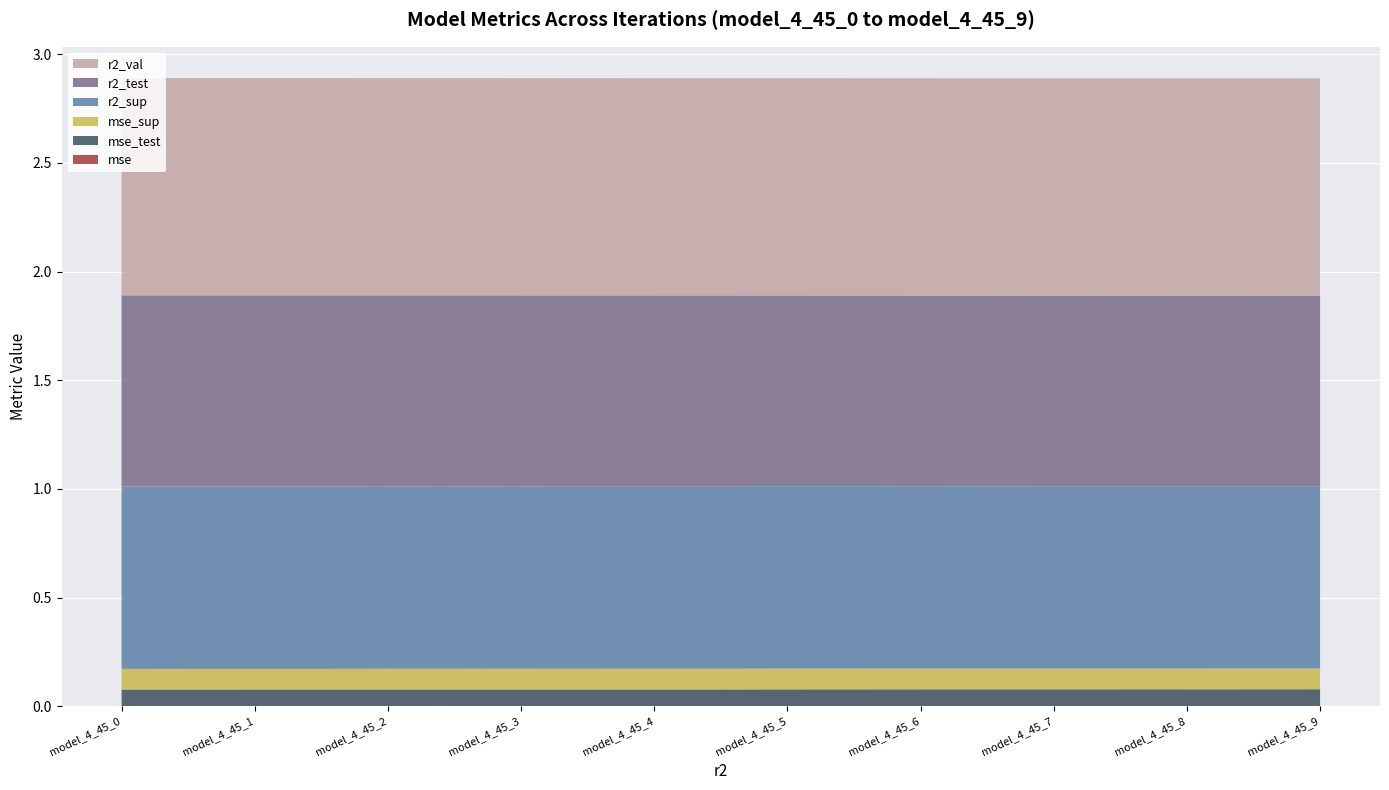

Reading left to right, what are all the values shown in this chart?

r2_sup: model_4_45_0=0.8	model_4_45_1=0.8	model_4_45_2=0.8	model_4_45_3=0.8	model_4_45_4=0.8	model_4_45_5=0.8	model_4_45_6=0.8	model_4_45_7=0.8	model_4_45_8=0.8	model_4_45_9=0.8
r2_test: model_4_45_0=0.9	model_4_45_1=0.9	model_4_45_2=0.9	model_4_45_3=0.9	model_4_45_4=0.9	model_4_45_5=0.9	model_4_45_6=0.9	model_4_45_7=0.9	model_4_45_8=0.9	model_4_45_9=0.9
r2_val: model_4_45_0=1.0	model_4_45_1=1.0	model_4_45_2=1.0	model_4_45_3=1.0	model_4_45_4=1.0	model_4_45_5=1.0	model_4_45_6=1.0	model_4_45_7=1.0	model_4_45_8=1.0	model_4_45_9=1.0
mse_sup: model_4_45_0=0.1	model_4_45_1=0.1	model_4_45_2=0.1	model_4_45_3=0.1	model_4_45_4=0.1	model_4_45_5=0.1	model_4_45_6=0.1	model_4_45_7=0.1	model_4_45_8=0.1	model_4_45_9=0.1
mse_test: model_4_45_0=0.1	model_4_45_1=0.1	model_4_45_2=0.1	model_4_45_3=0.1	model_4_45_4=0.1	model_4_45_5=0.1	model_4_45_6=0.1	model_4_45_7=0.1	model_4_45_8=0.1	model_4_45_9=0.1
mse: model_4_45_0=0.0	model_4_45_1=0.0	model_4_45_2=0.0	model_4_45_3=0.0	model_4_45_4=0.0	model_4_45_5=0.0	model_4_45_6=0.0	model_4_45_7=0.0	model_4_45_8=0.0	model_4_45_9=0.0